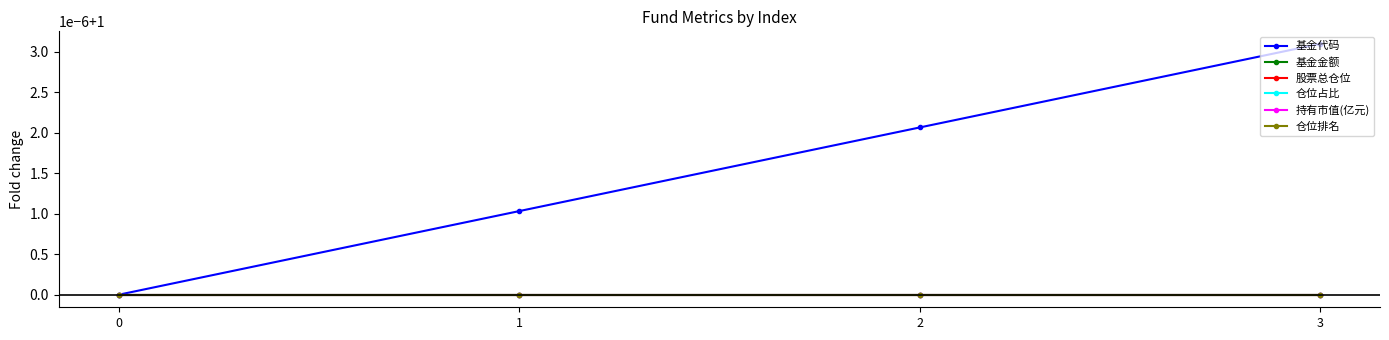

Is this an area chart (filled region under the line)?

No